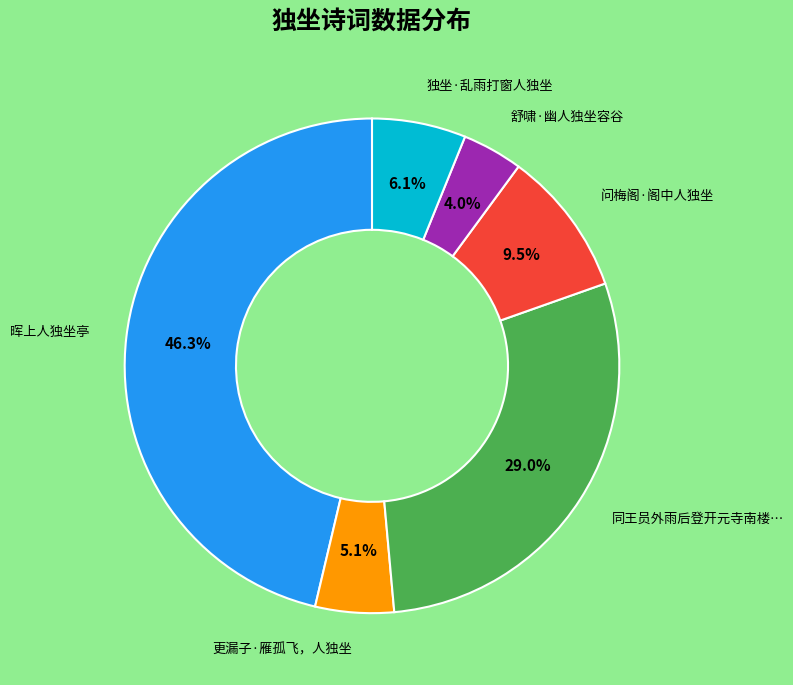

Is there a majority slice in this chart?

No